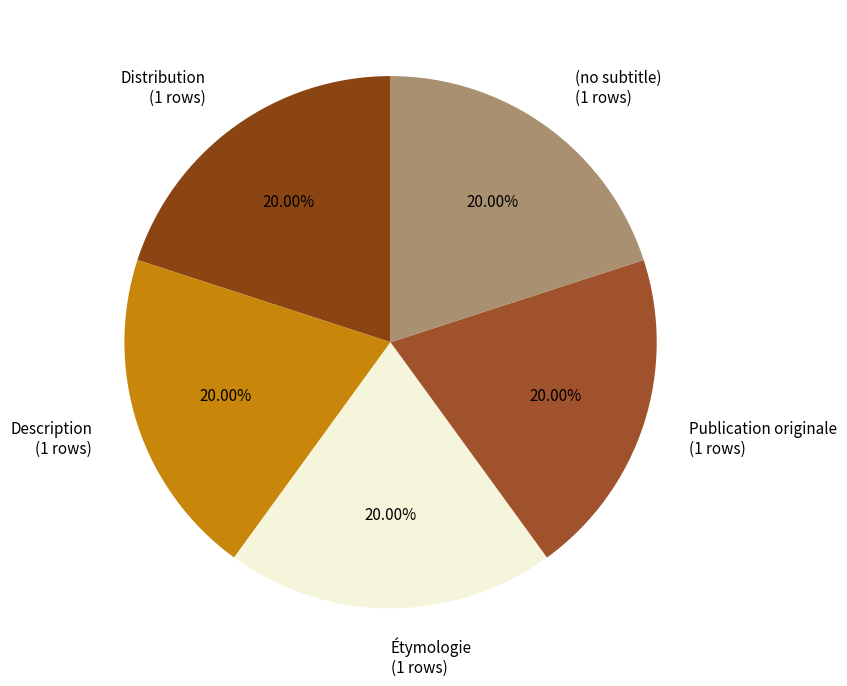

Does (no subtitle) account for over 50% of the chart?

No